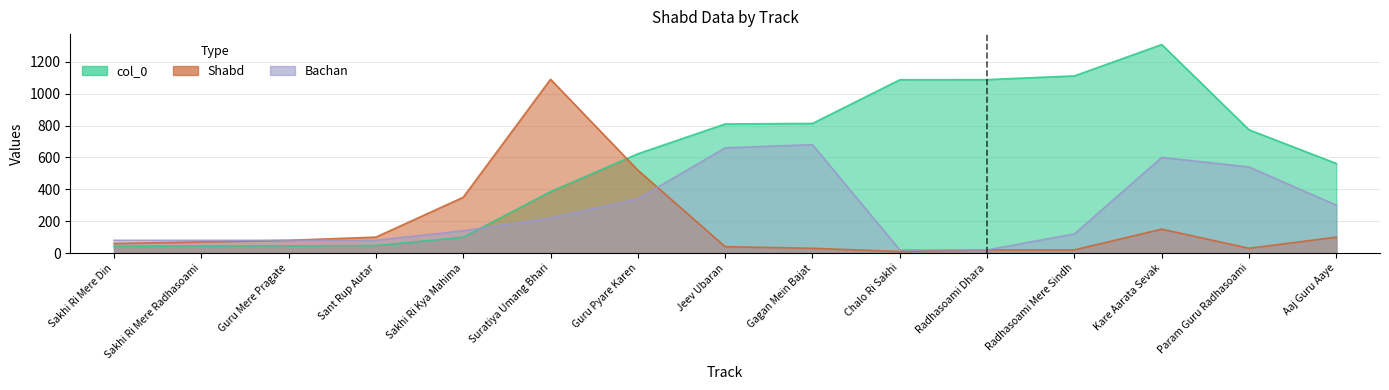

What is the label of the 11th point from the left?

Radhasoami Dhara